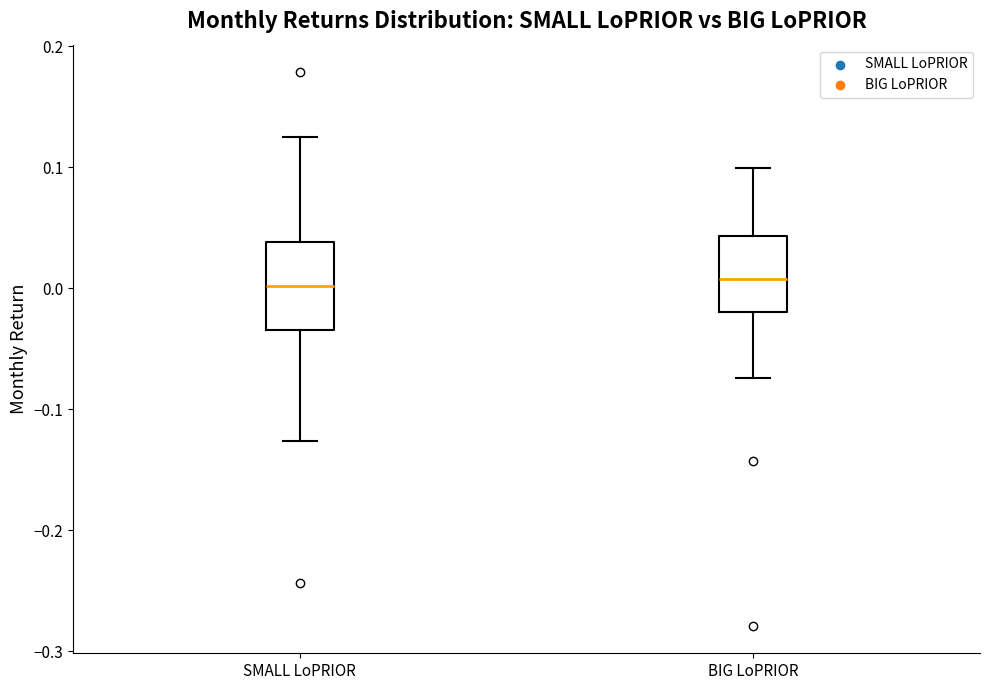

Reading left to right, read every box against the y-axis: the position of its median line, the range the box covers, and the ends of its whiskers. The values are not printed on the chart, so give them approximately, as read against the axis.

SMALL LoPRIOR: median 0.00, box -0.03 to 0.04, whiskers -0.13 to 0.12
BIG LoPRIOR: median 0.01, box -0.02 to 0.04, whiskers -0.07 to 0.10